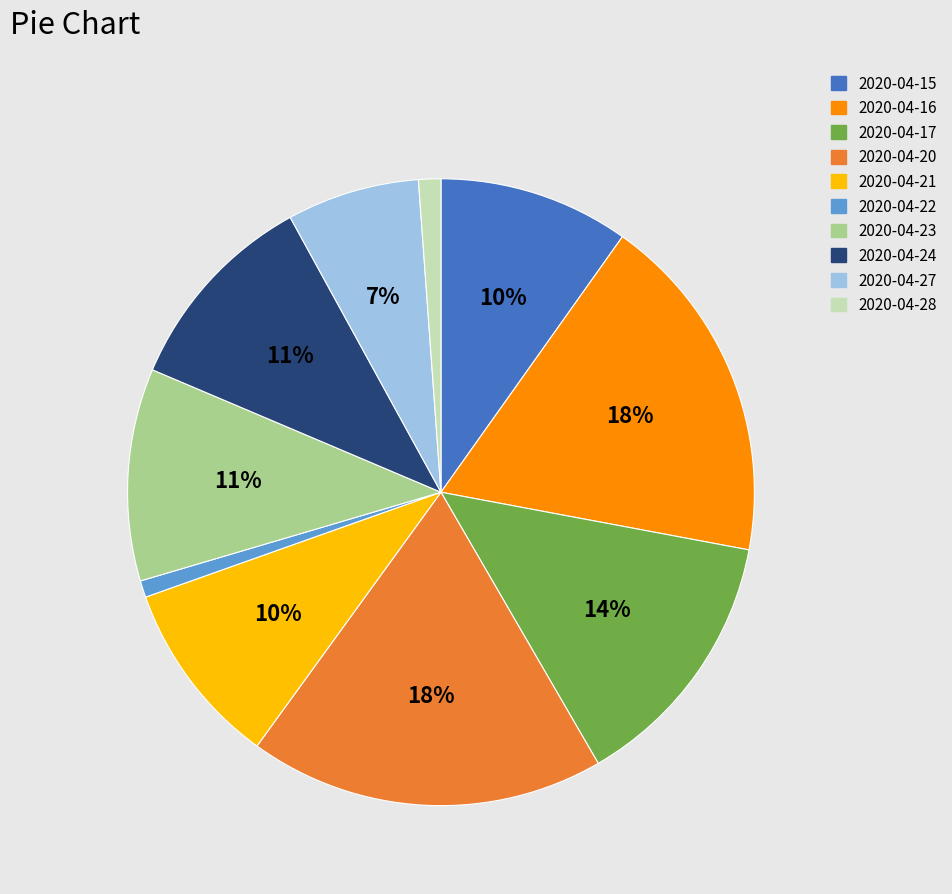

Does 2020-04-20 represent more than half of the total?

No